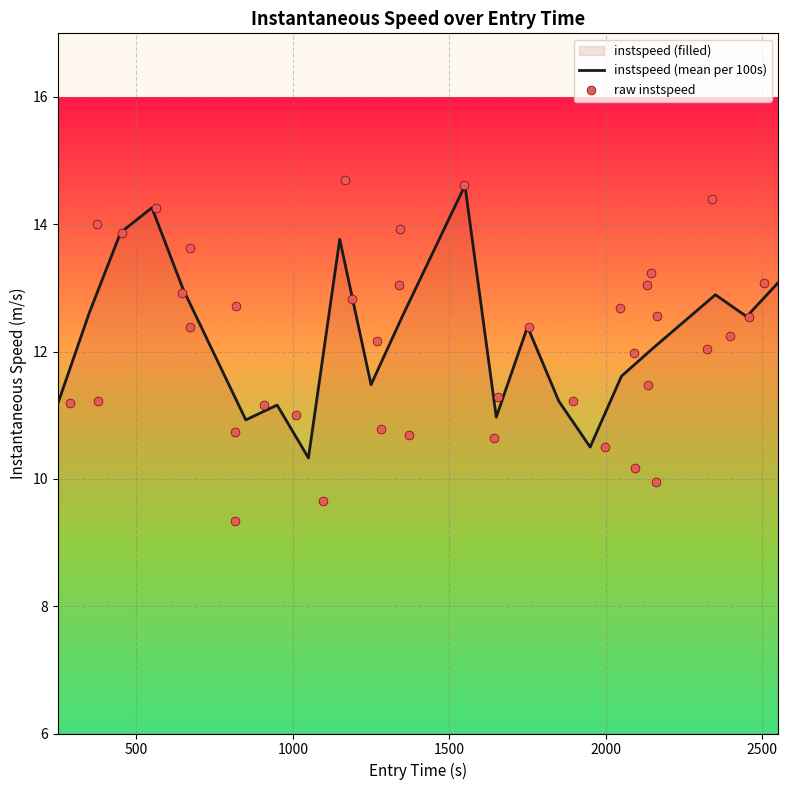

What is the minimum value for instspeed (mean per 100s)?

10.3